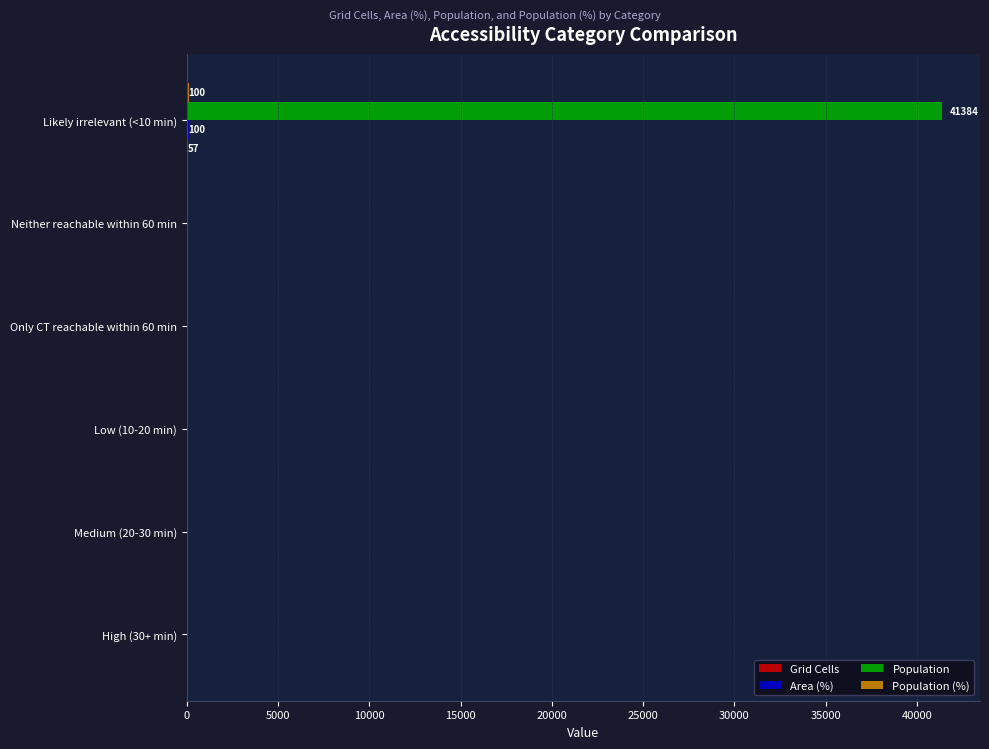

Count the number of data series in this chart.

4